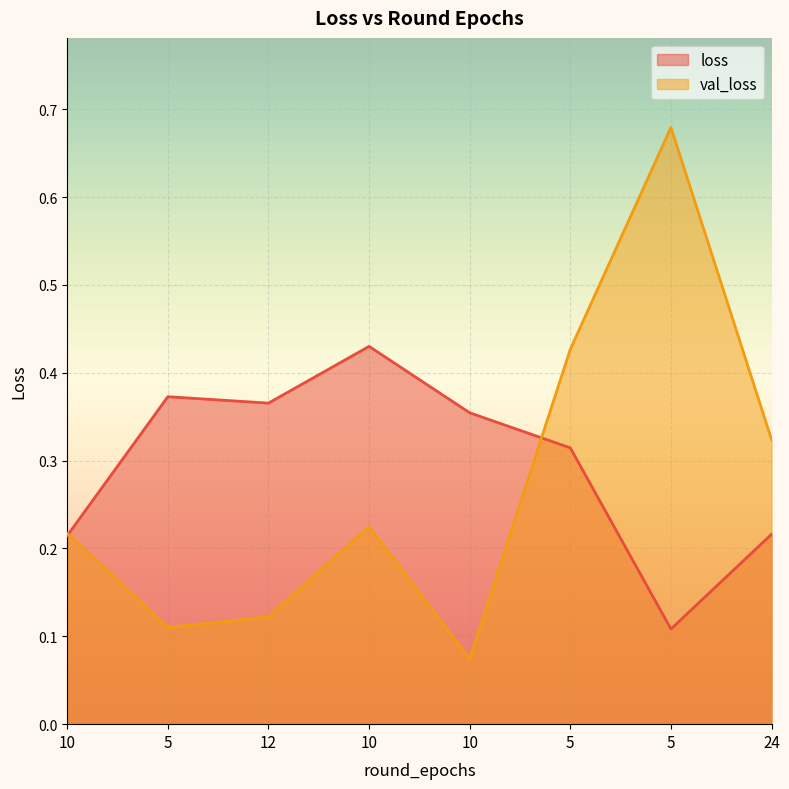

What is the total value across all series at 10?

0.4